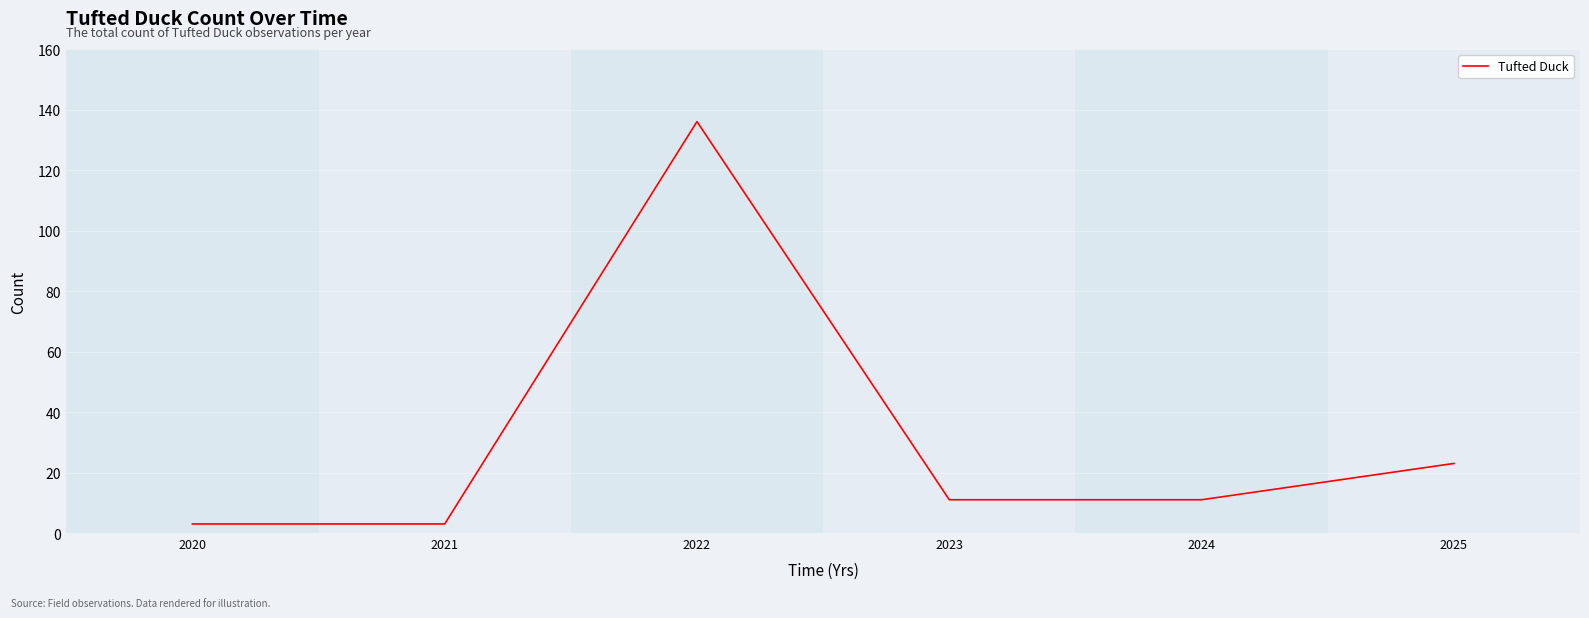

True or false: there are more than 0 points higher than both neighbors.

True